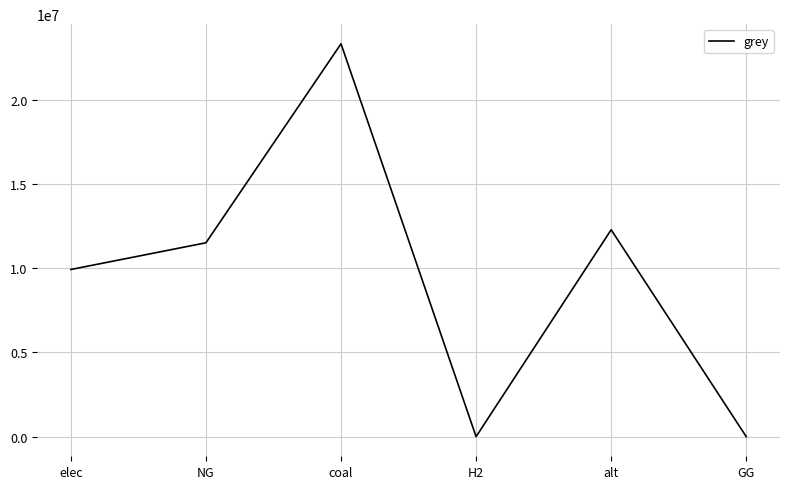

Where is the data nearest to the value 11666696?

NG